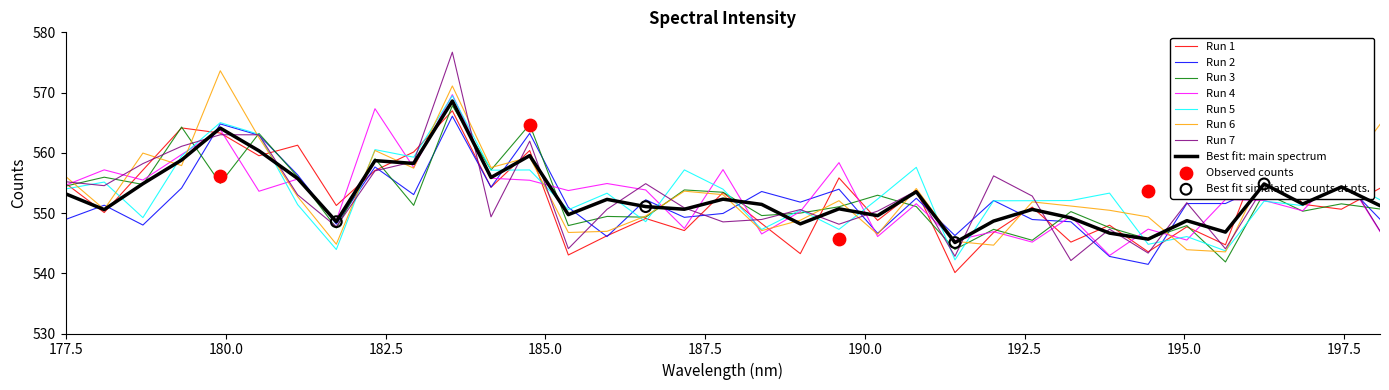

Which has a higher value, 185.0 or 177.5?

185.0